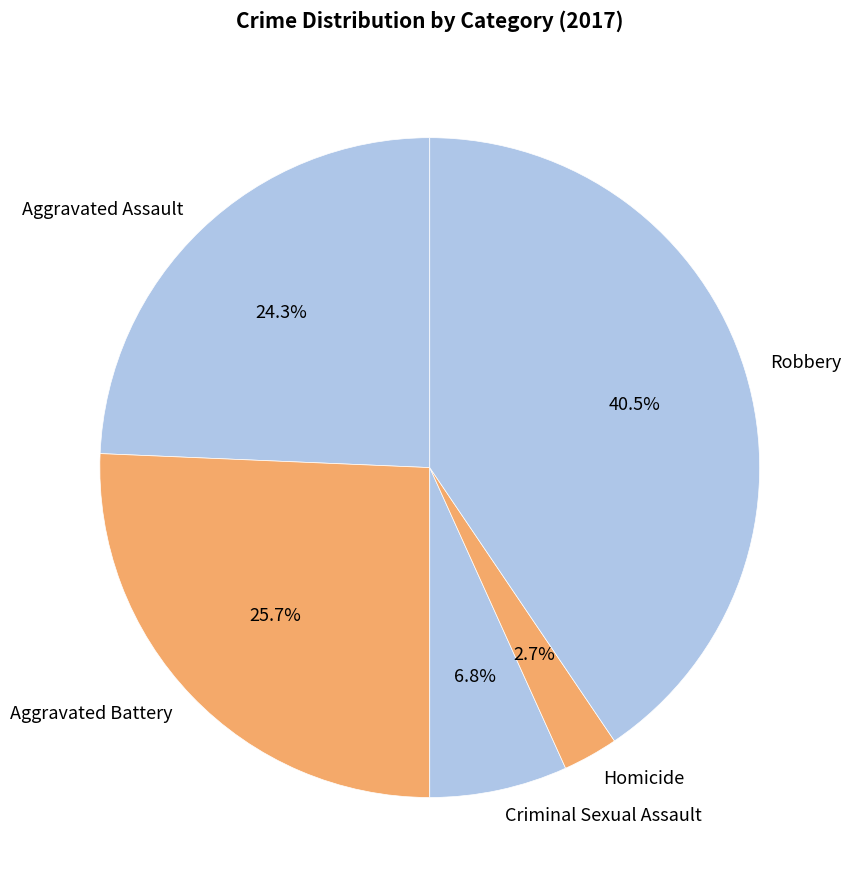

Is the sum of Homicide and Aggravated Assault greater than half?

No